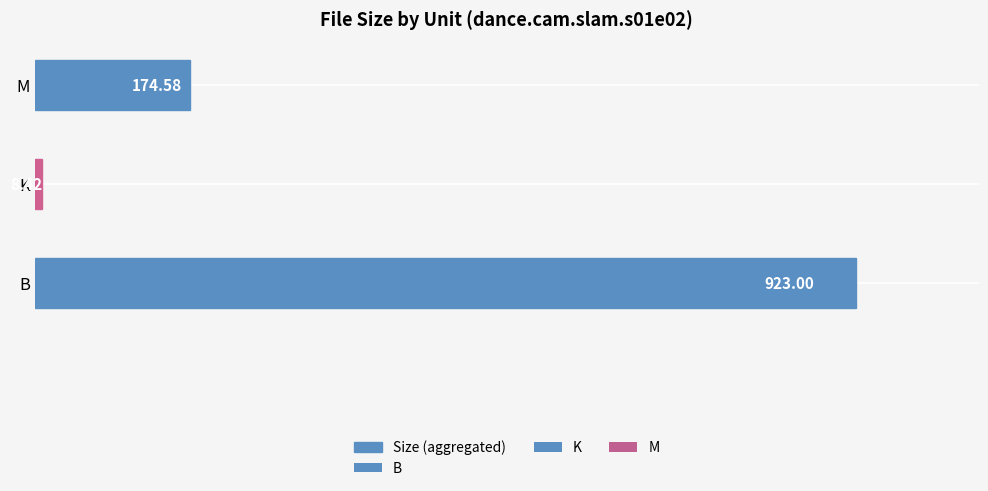

How many data points does each series have?

3